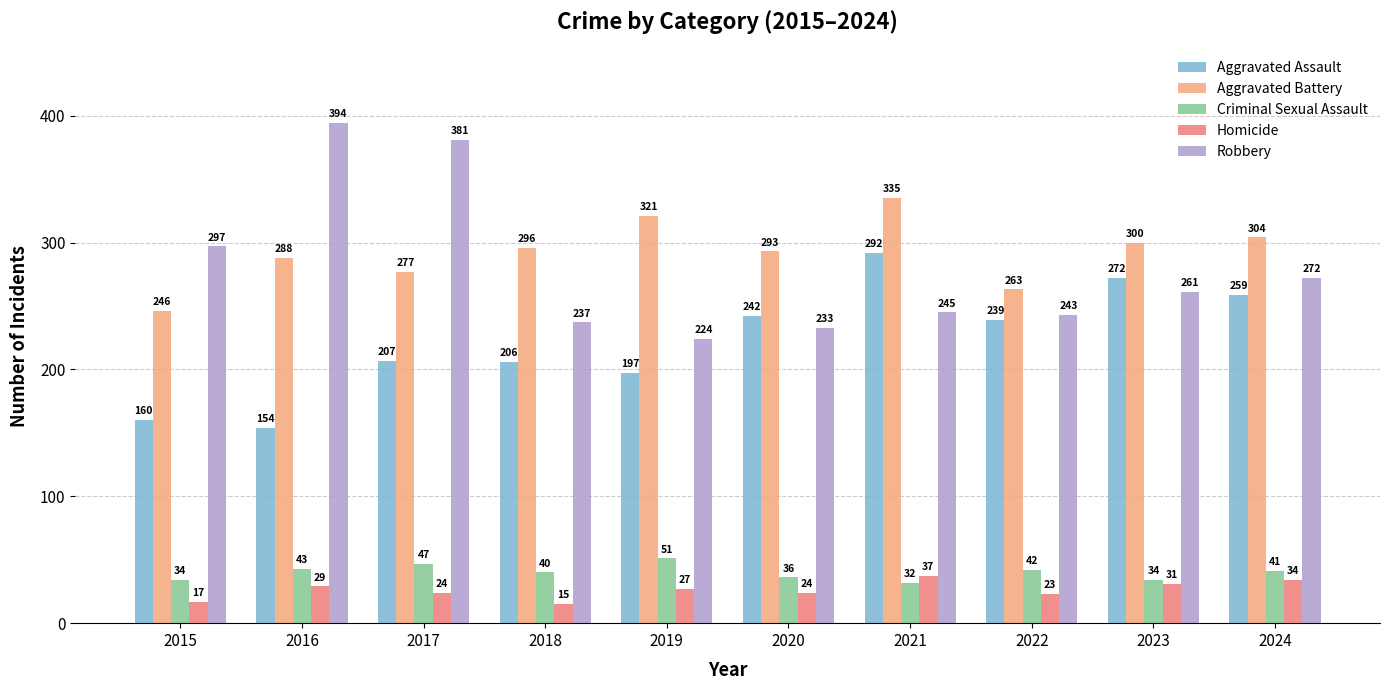

Are the bars grouped side by side (vs. stacked)?

Yes